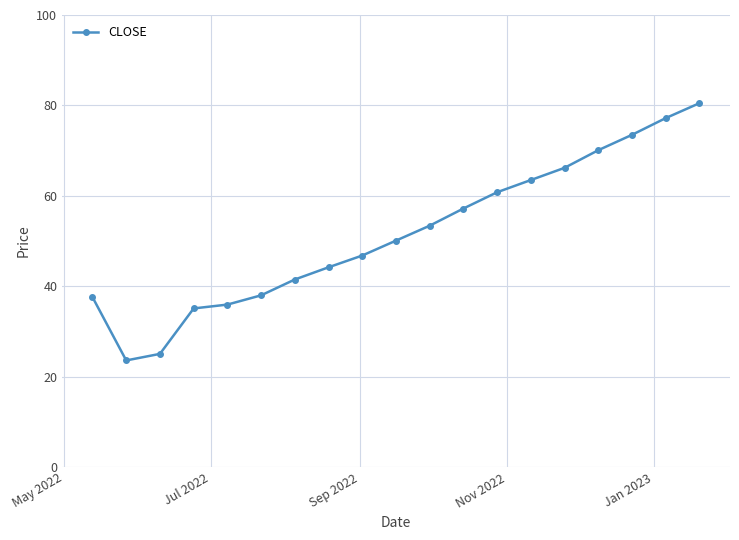

How many values exceed 50?

10